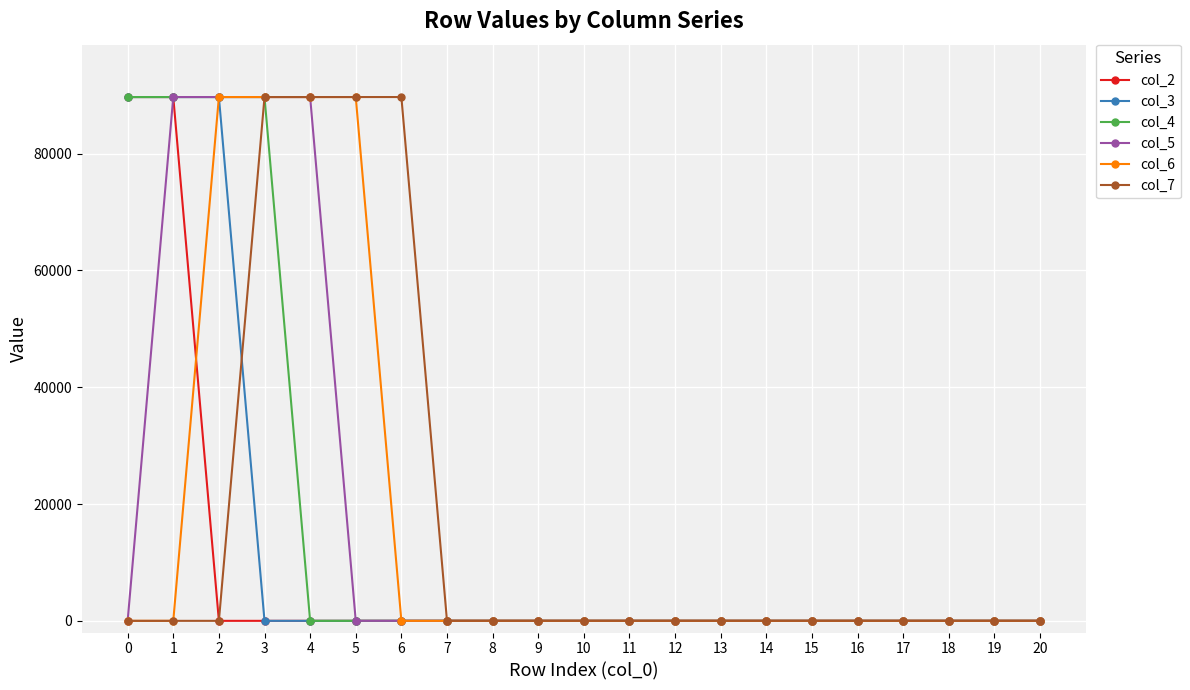

Reading left to right, extract all data points from this chart.

col_2: 0=89684.9	1=89684.9	2=0.0	3=0.0	4=0.0	5=0.0	6=0.0	7=0.0	8=0.0	9=0.0	10=0.0	11=0.0	12=0.0	13=0.0	14=0.0	15=0.0	16=0.0	17=0.0	18=0.0	19=0.0	20=0.0
col_3: 0=89684.9	1=89684.9	2=89684.9	3=0.0	4=0.0	5=0.0	6=0.0	7=0.0	8=0.0	9=0.0	10=0.0	11=0.0	12=0.0	13=0.0	14=0.0	15=0.0	16=0.0	17=0.0	18=0.0	19=0.0	20=0.0
col_4: 0=89684.9	1=89684.9	2=89684.9	3=89684.9	4=0.0	5=0.0	6=0.0	7=0.0	8=0.0	9=0.0	10=0.0	11=0.0	12=0.0	13=0.0	14=0.0	15=0.0	16=0.0	17=0.0	18=0.0	19=0.0	20=0.0
col_5: 0=0.0	1=89684.9	2=89684.9	3=89684.9	4=89684.9	5=0.0	6=0.0	7=0.0	8=0.0	9=0.0	10=0.0	11=0.0	12=0.0	13=0.0	14=0.0	15=0.0	16=0.0	17=0.0	18=0.0	19=0.0	20=0.0
col_6: 0=0.0	1=0.0	2=89684.9	3=89684.9	4=89684.9	5=89684.9	6=0.0	7=0.0	8=0.0	9=0.0	10=0.0	11=0.0	12=0.0	13=0.0	14=0.0	15=0.0	16=0.0	17=0.0	18=0.0	19=0.0	20=0.0
col_7: 0=0.0	1=0.0	2=0.0	3=89684.9	4=89684.9	5=89684.9	6=89684.9	7=0.0	8=0.0	9=0.0	10=0.0	11=0.0	12=0.0	13=0.0	14=0.0	15=0.0	16=0.0	17=0.0	18=0.0	19=0.0	20=0.0